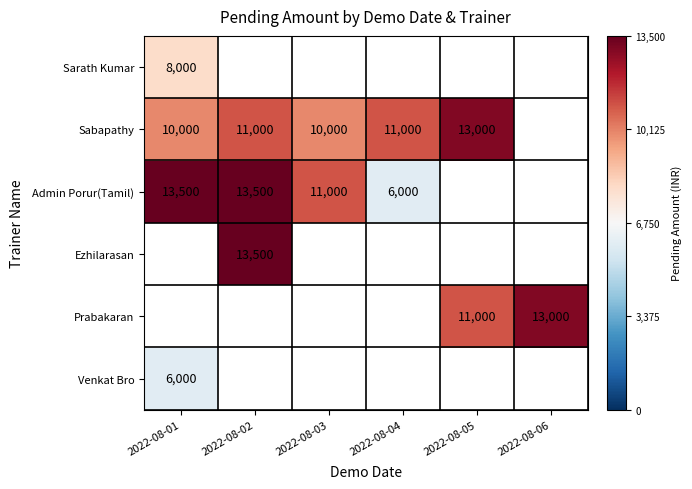

True or false: Admin Porur(Tamil) has a value of 3280 at 2022-08-04.

False